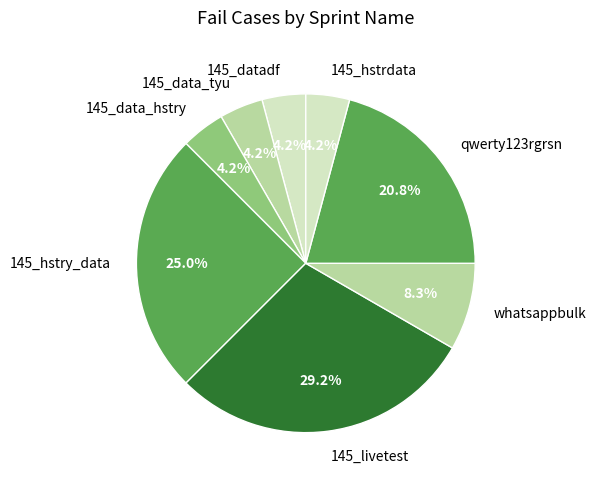

The whatsappbulk slice represents 1% of the pie. True or false?

False